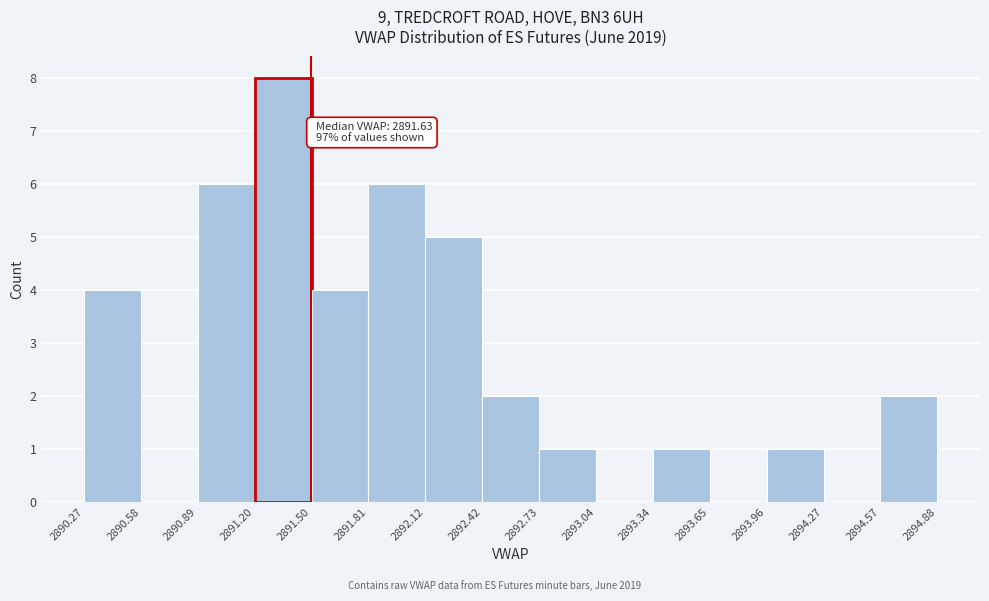

Which range on the x-axis has the tallest bar?

2891.20 to 2891.50